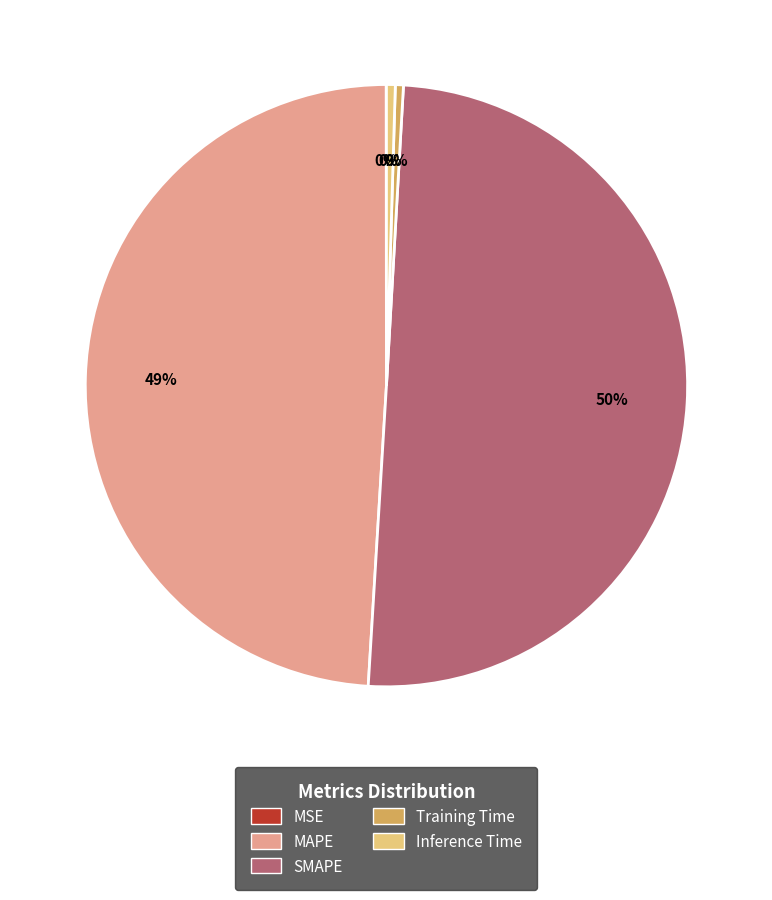

Which category has the biggest portion of the pie?

SMAPE